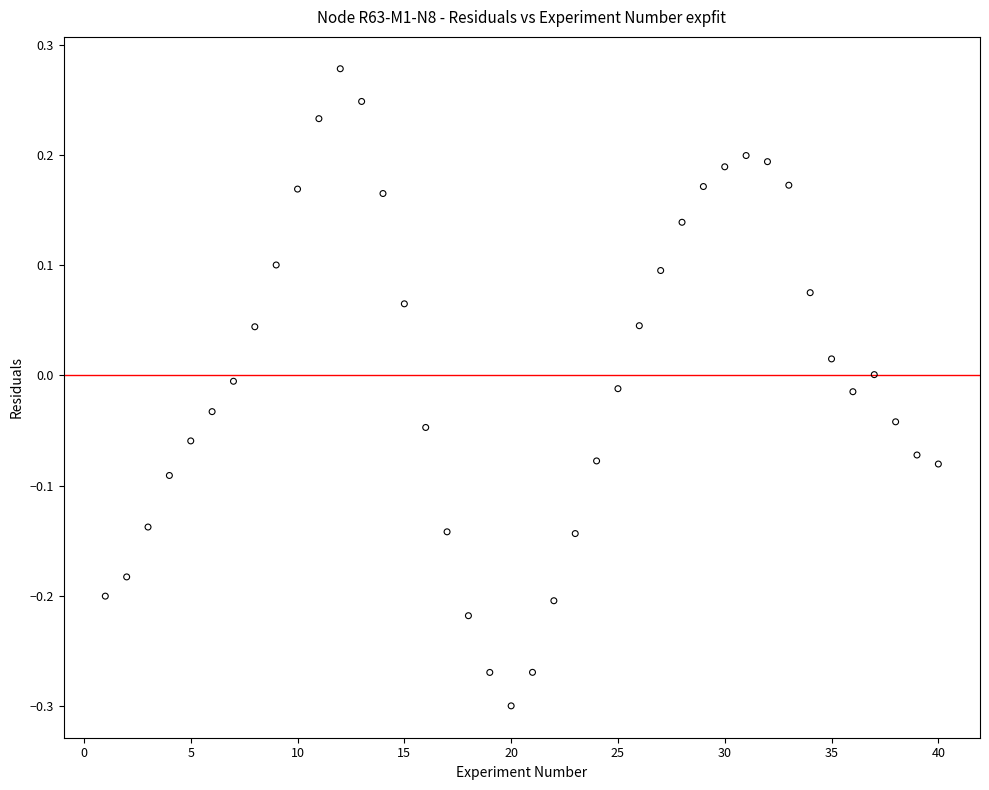

What is the range of X values (max minus min)?

39.0